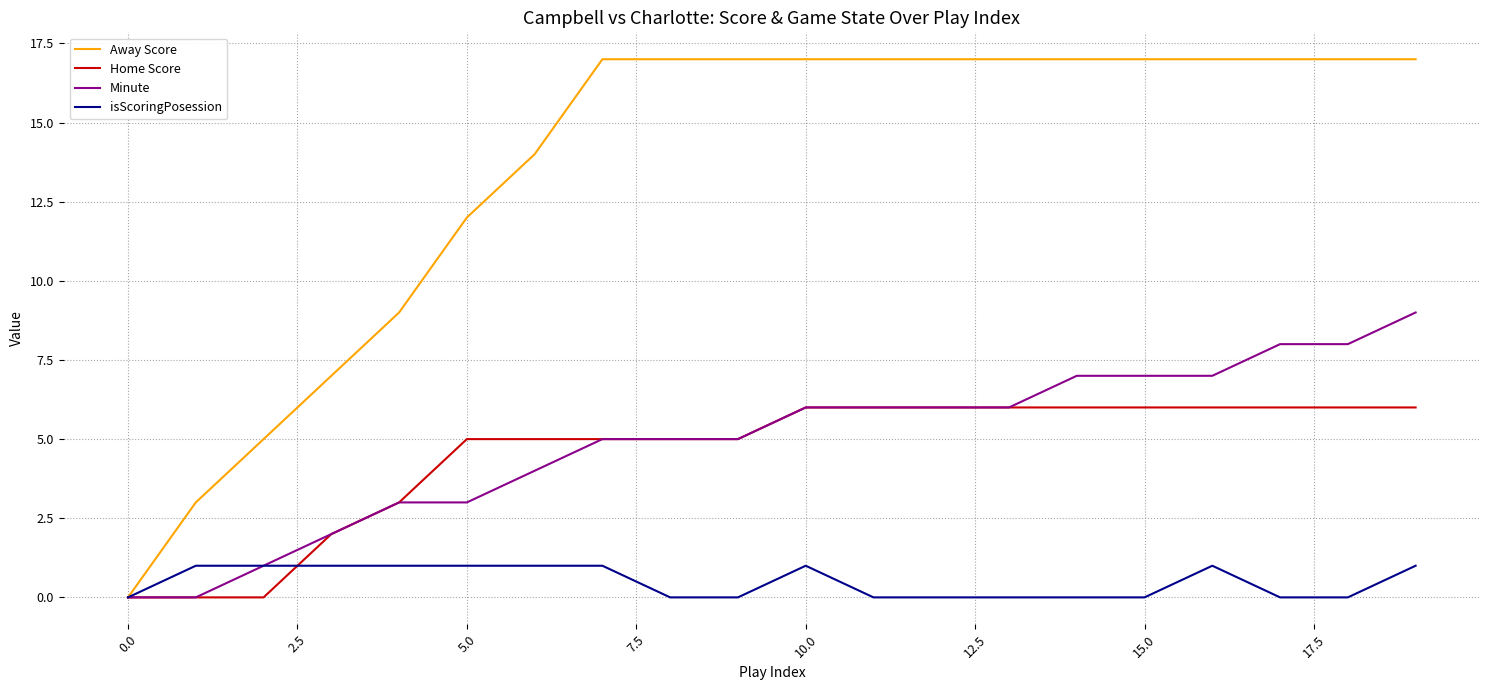

What is the maximum value for Minute?

9